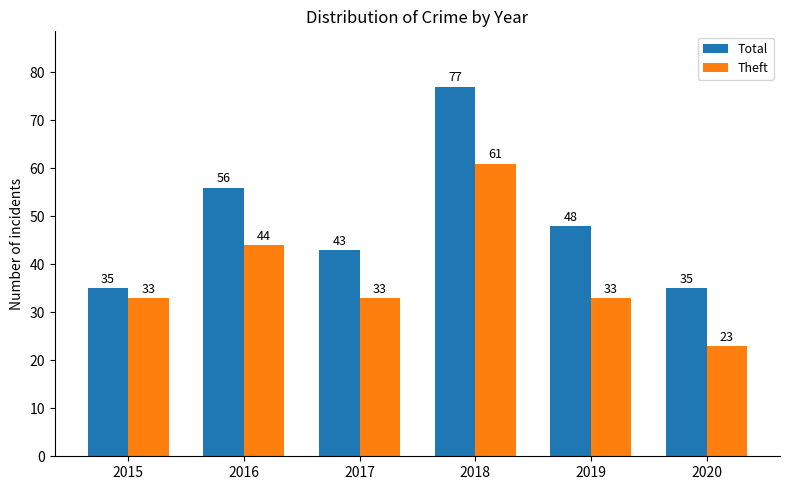

What are all the series names shown in the legend?

Total, Theft